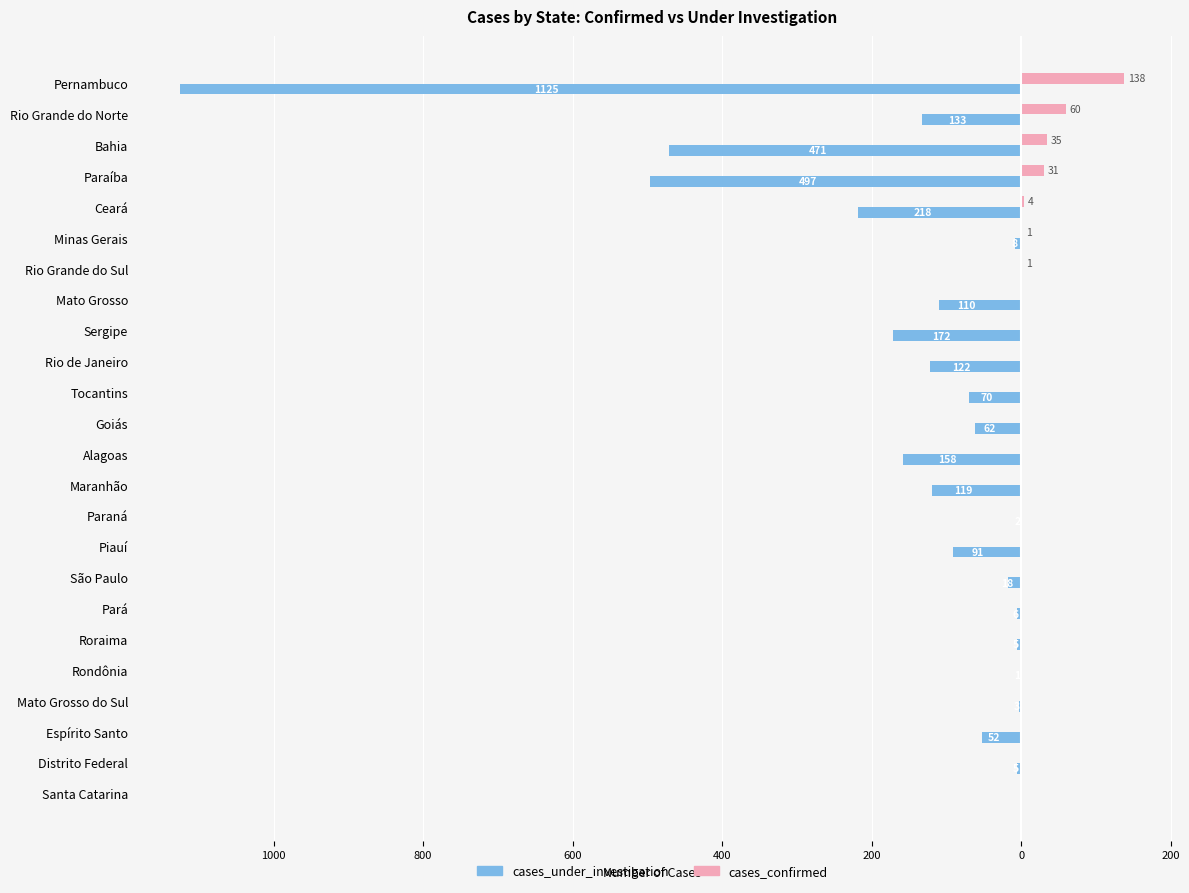

What is the average value of the cases_confirmed series?

11